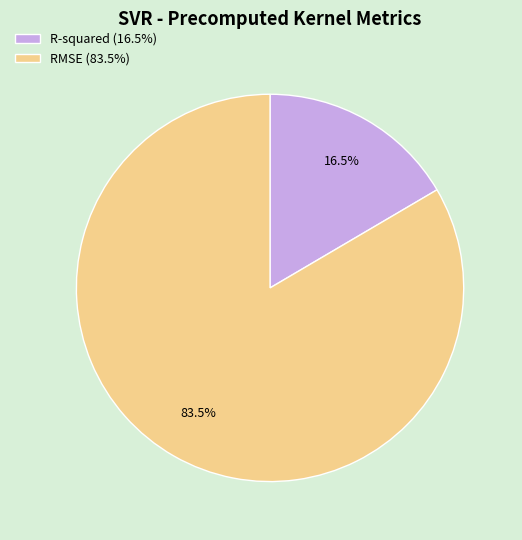

How many segments does this pie chart have?

2